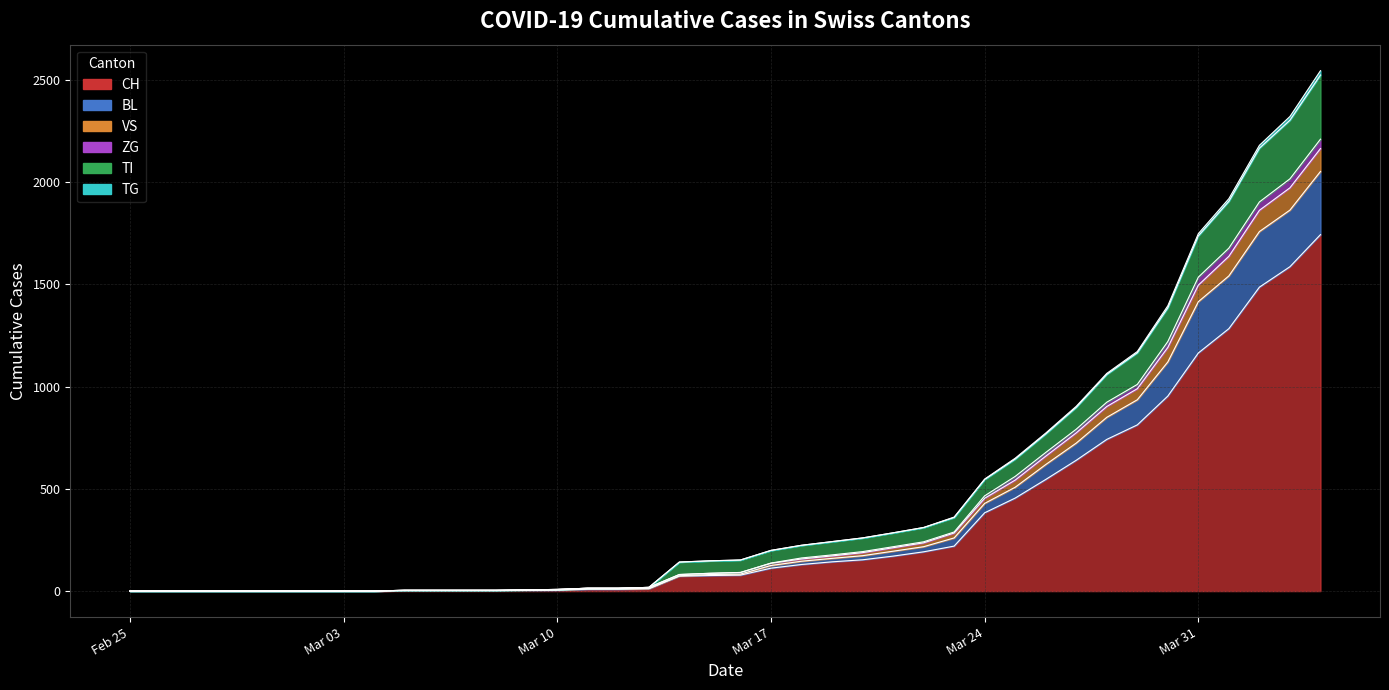

Does the chart display data point markers on the line(s)?

No